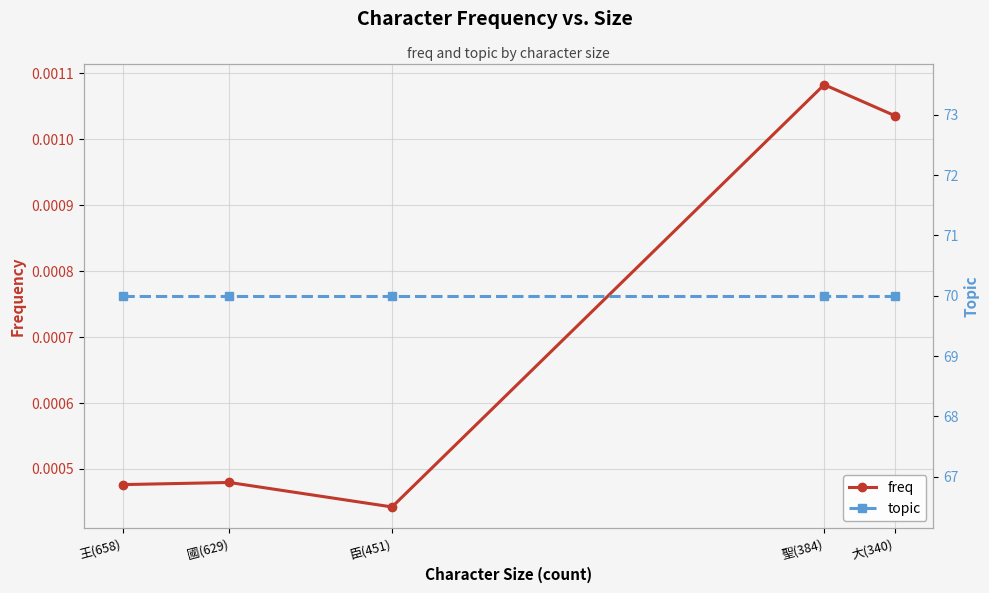

How many categories are shown in the chart?

5